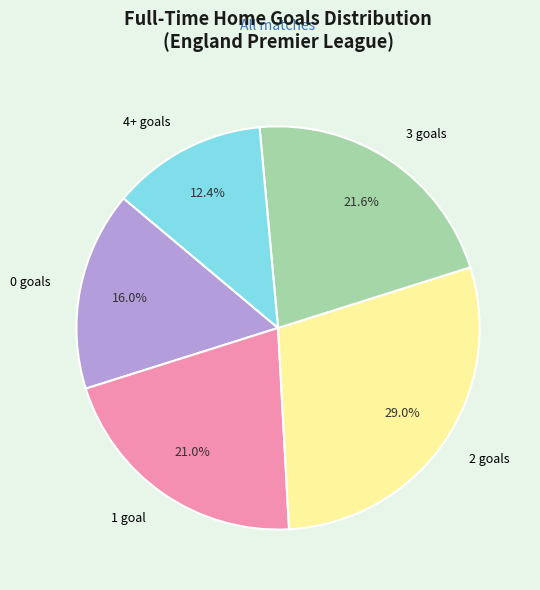

Rank the categories by value from highest to lowest.

2, 3, 1, 0, 4+